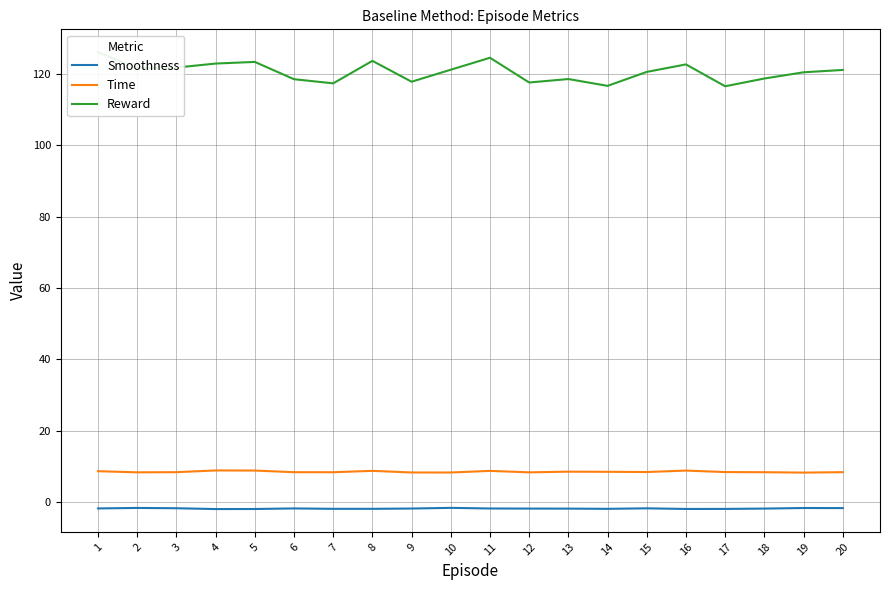

What are all the series names shown in the legend?

Smoothness, Time, Reward